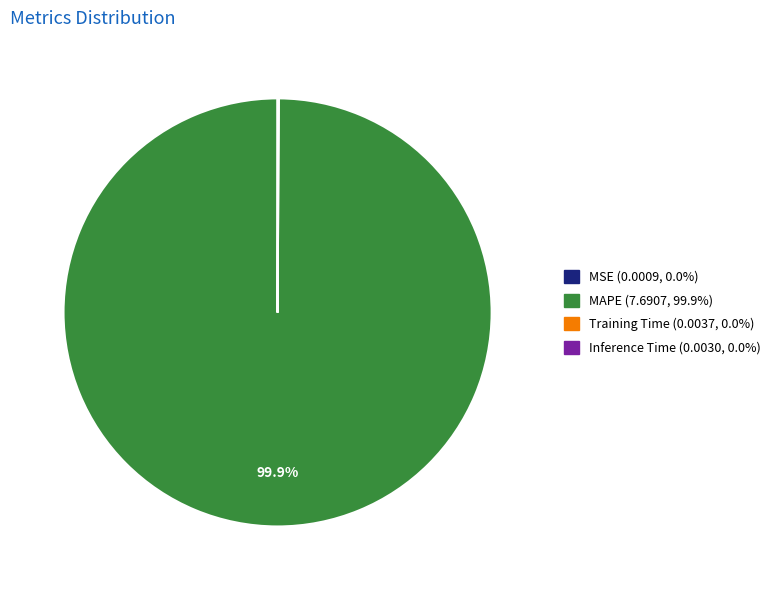

What is the largest slice in the pie chart?

MAPE